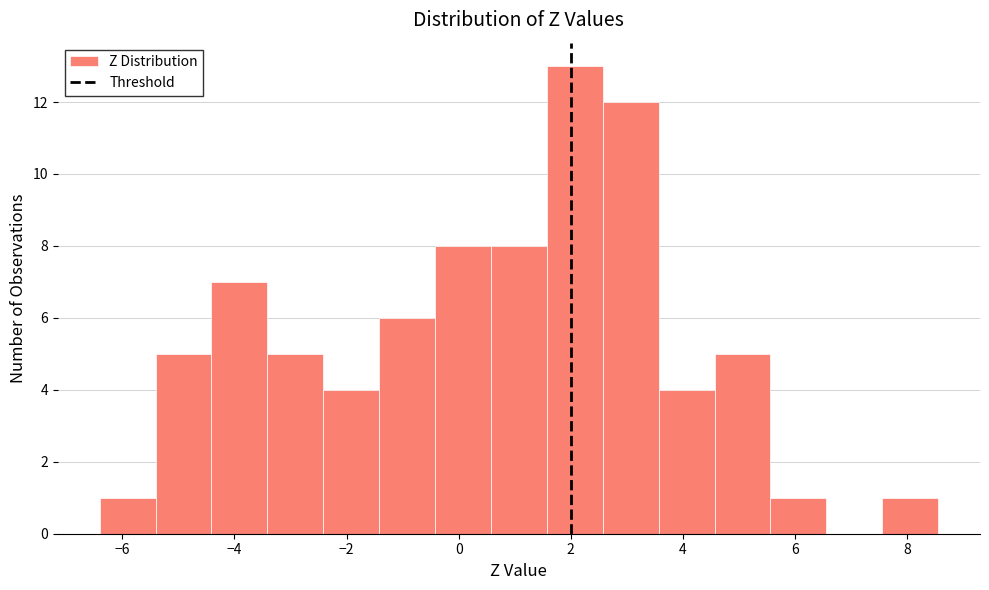

Reading left to right, transcribe this chart: for each bar, give the range it covers on the x-axis and its height. Neither the bar edges nor the heights are printed on the chart, so give them approximately, as read against the axes.

-6.4 to -5.4: 1
-5.4 to -4.4: 5
-4.4 to -3.4: 7
-3.4 to -2.4: 5
-2.4 to -1.4: 4
-1.4 to -0.4: 6
-0.4 to 0.6: 8
0.6 to 1.6: 8
1.6 to 2.6: 13
2.6 to 3.6: 12
3.6 to 4.6: 4
4.6 to 5.6: 5
5.6 to 6.6: 1
6.6 to 7.6: 0
7.6 to 8.6: 1